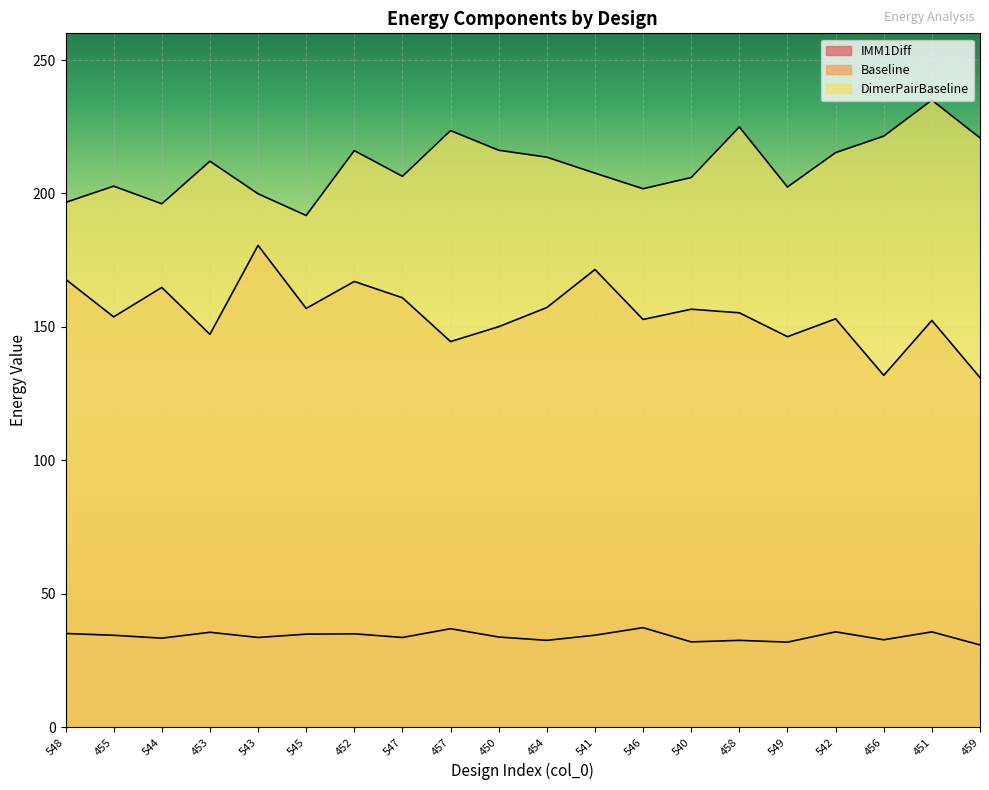

Is the value of DimerPairBaseline at 452 greater than the value of IMM1Diff at 549?

Yes